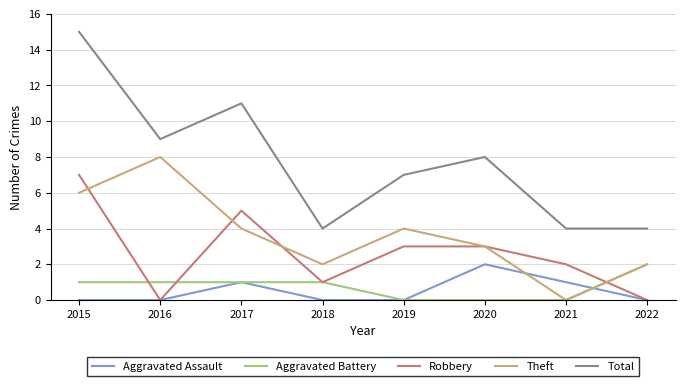

True or false: Aggravated Battery has a value of 0 at 2019.

True